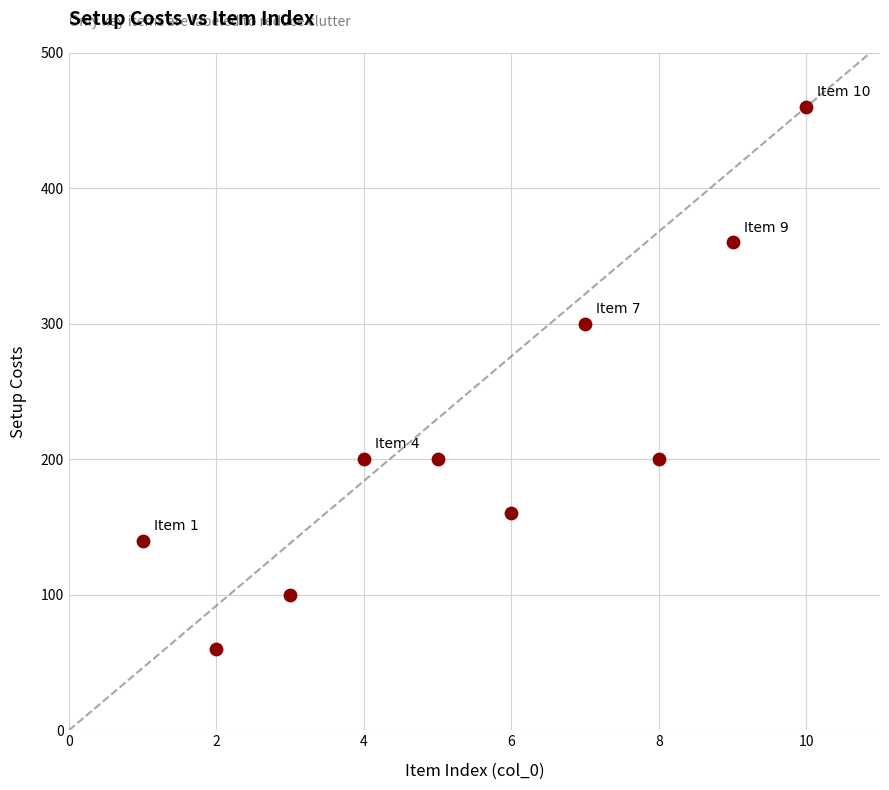

What is the average X value?

6